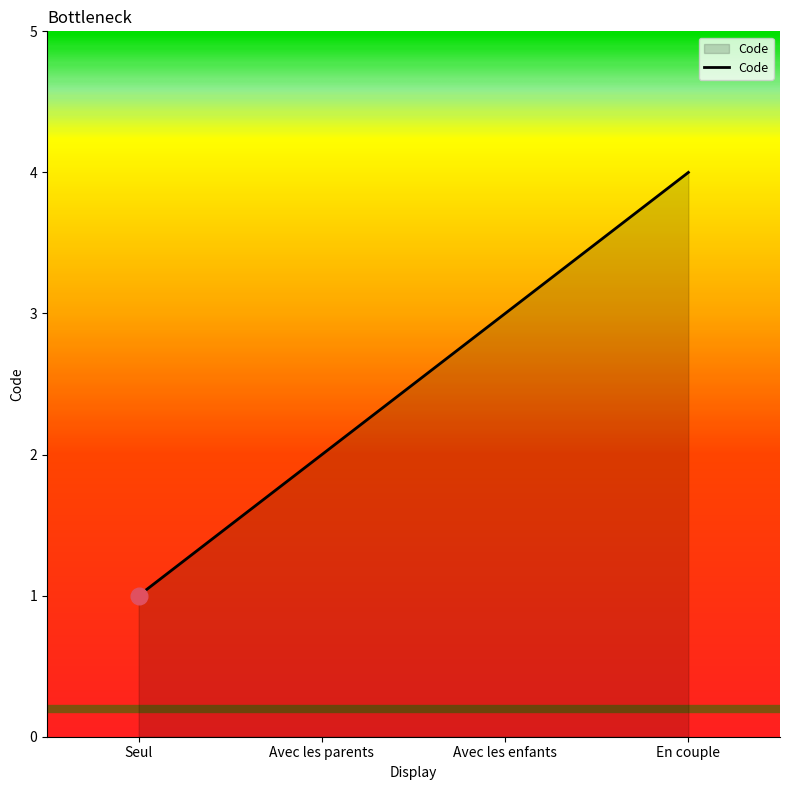

What is the difference between the values at En couple and Avec les parents?

2